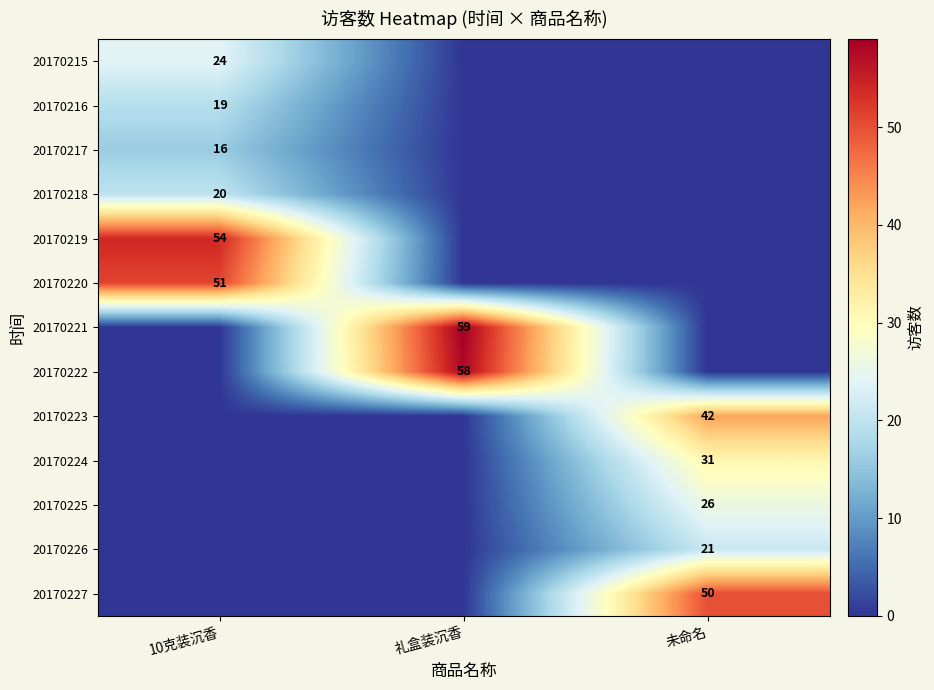

The value of 20170216 at 10克装沉香 is 34. True or false?

False